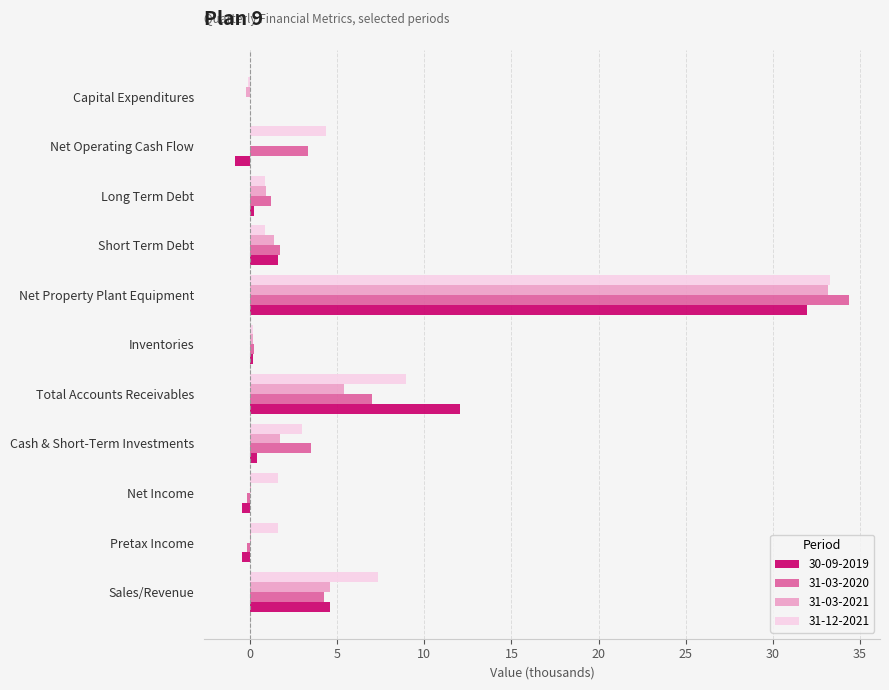

Is it true that 31-03-2021 equals 0.9 at Long Term Debt?

True